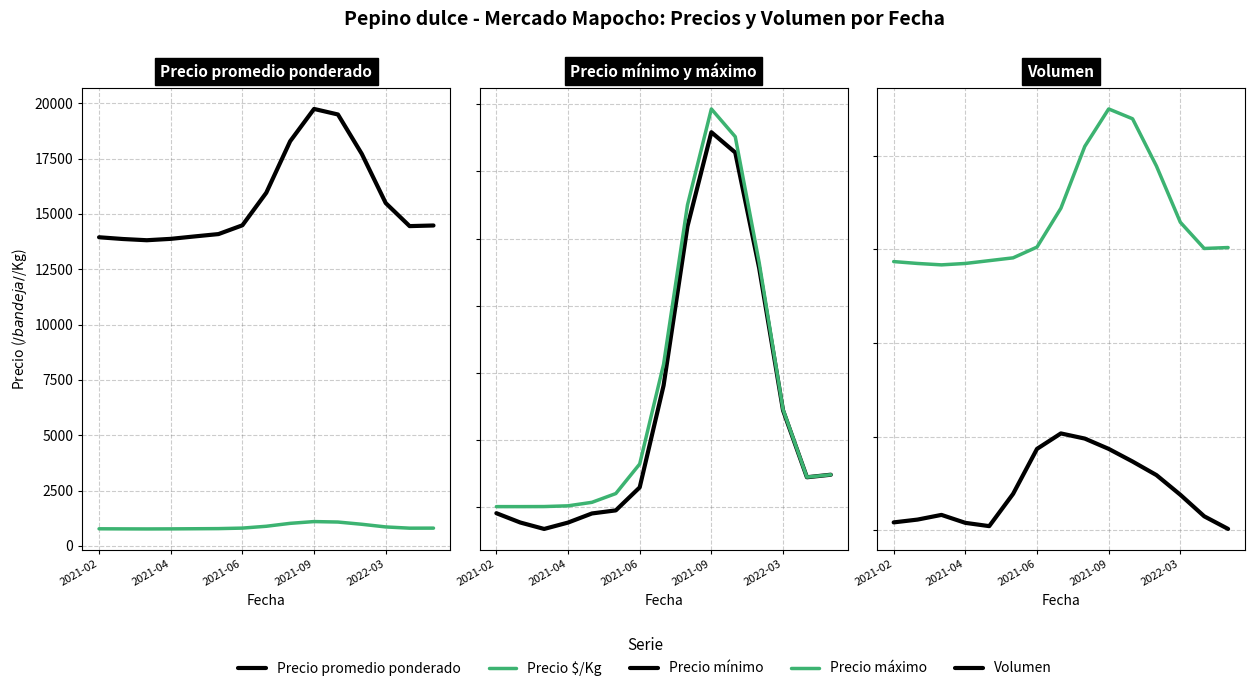

Which series has the largest range (max minus min)?

Precio máximo